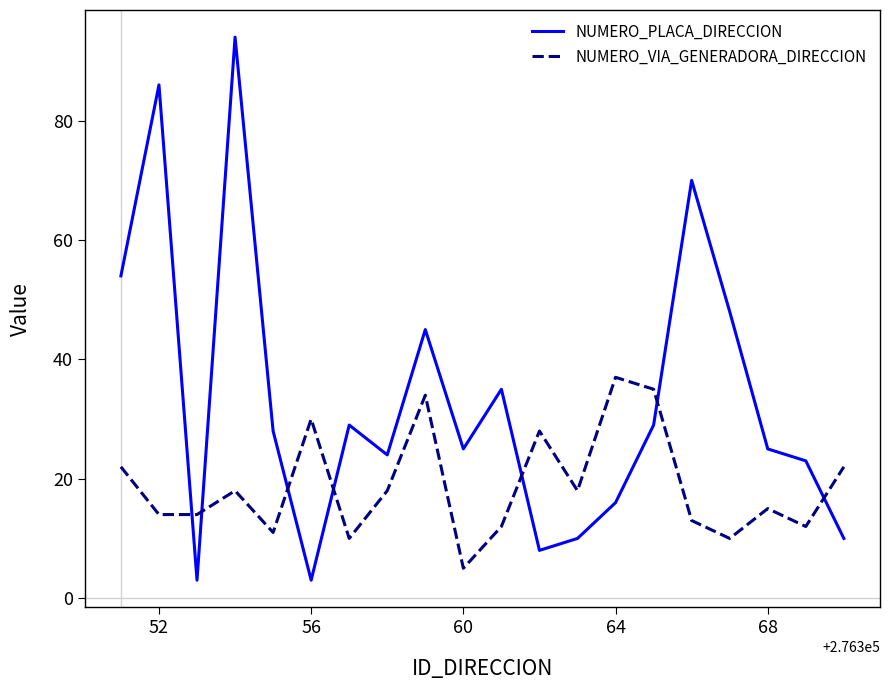

What is the difference between the second highest and second lowest values in the NUMERO_PLACA_DIRECCION series?

83